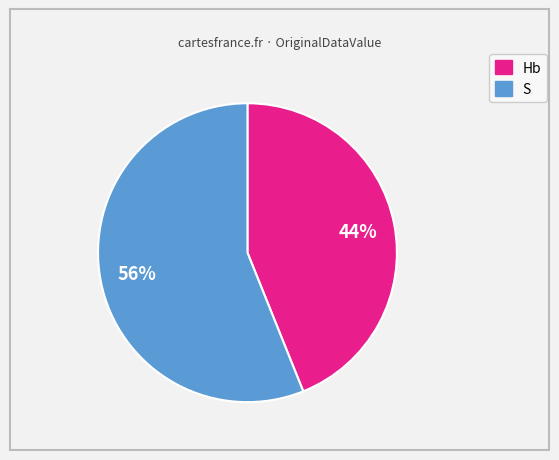

To the nearest percent, what is the average slice percentage?

50%